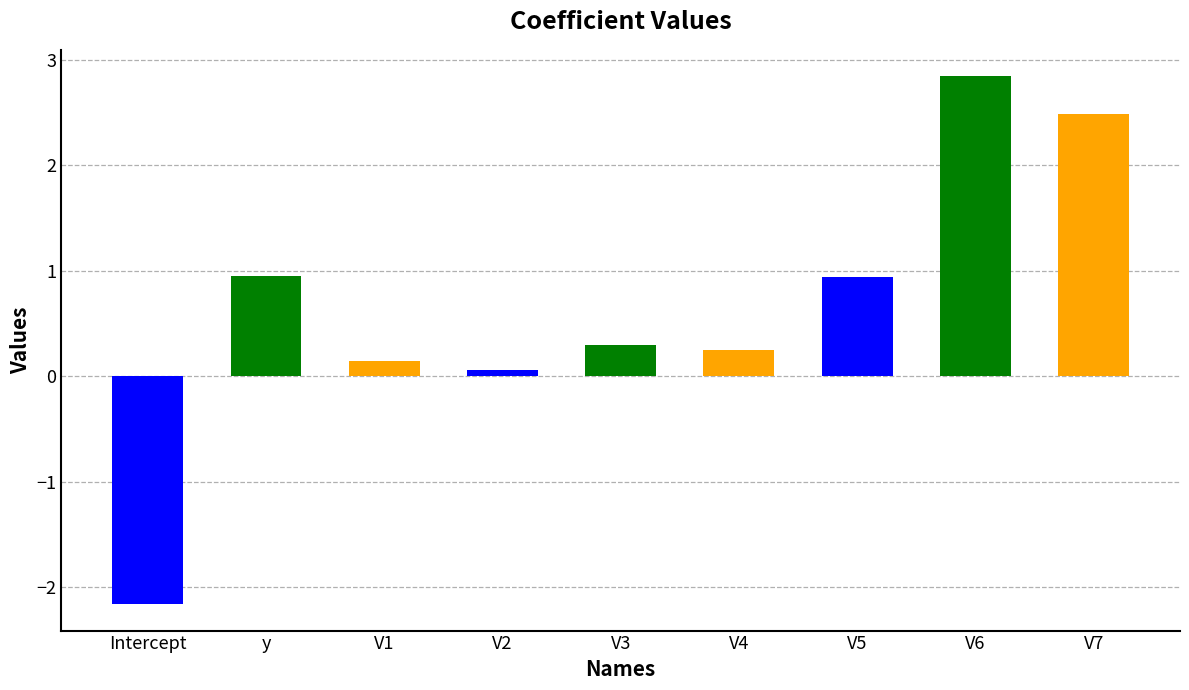

Where does the data first go above 0?

y